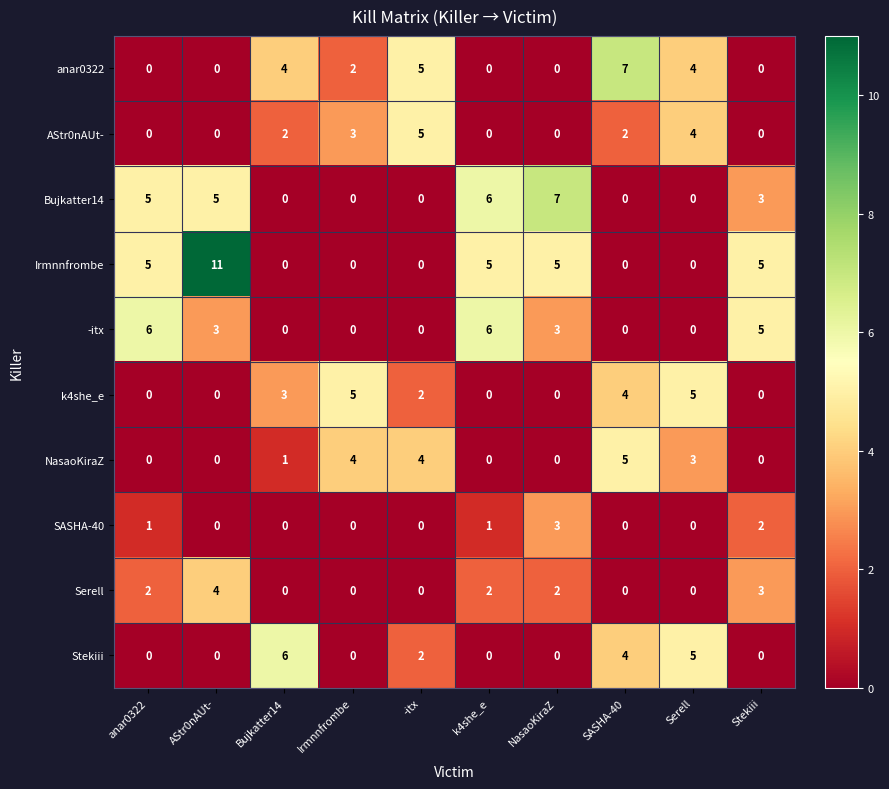

True or false: SASHA-40 has a value of 2 at AStr0nAUt-.

False